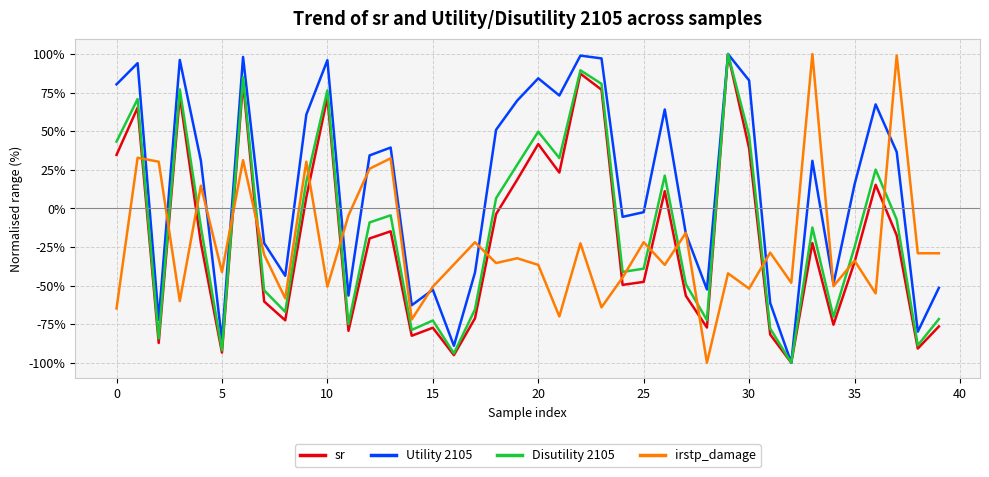

After their last crossing, which series has the higher values: irstp_damage or Disutility 2105?

irstp_damage